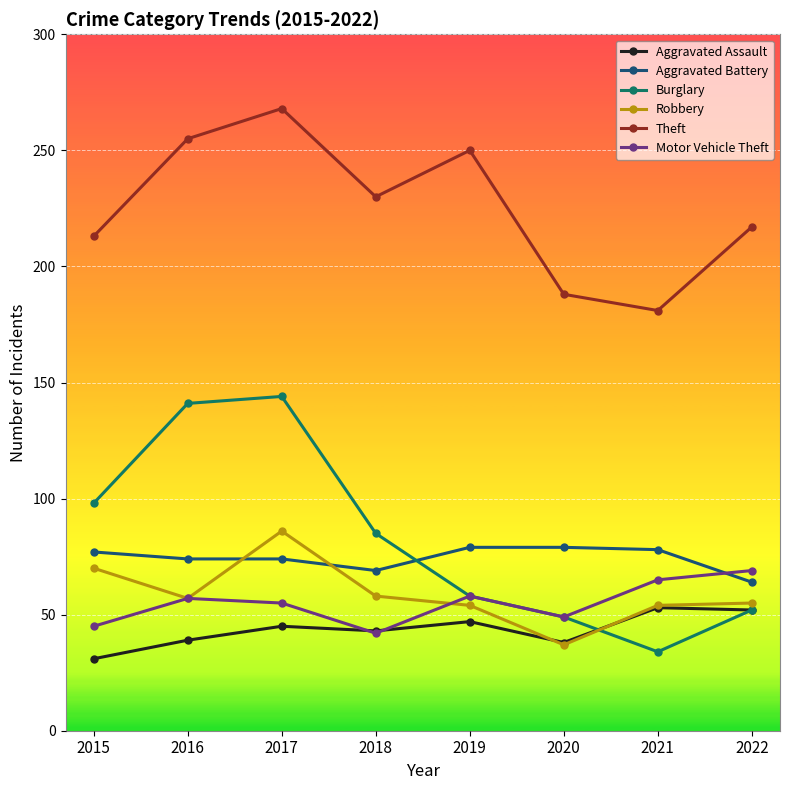

What is the maximum value for Theft?

268